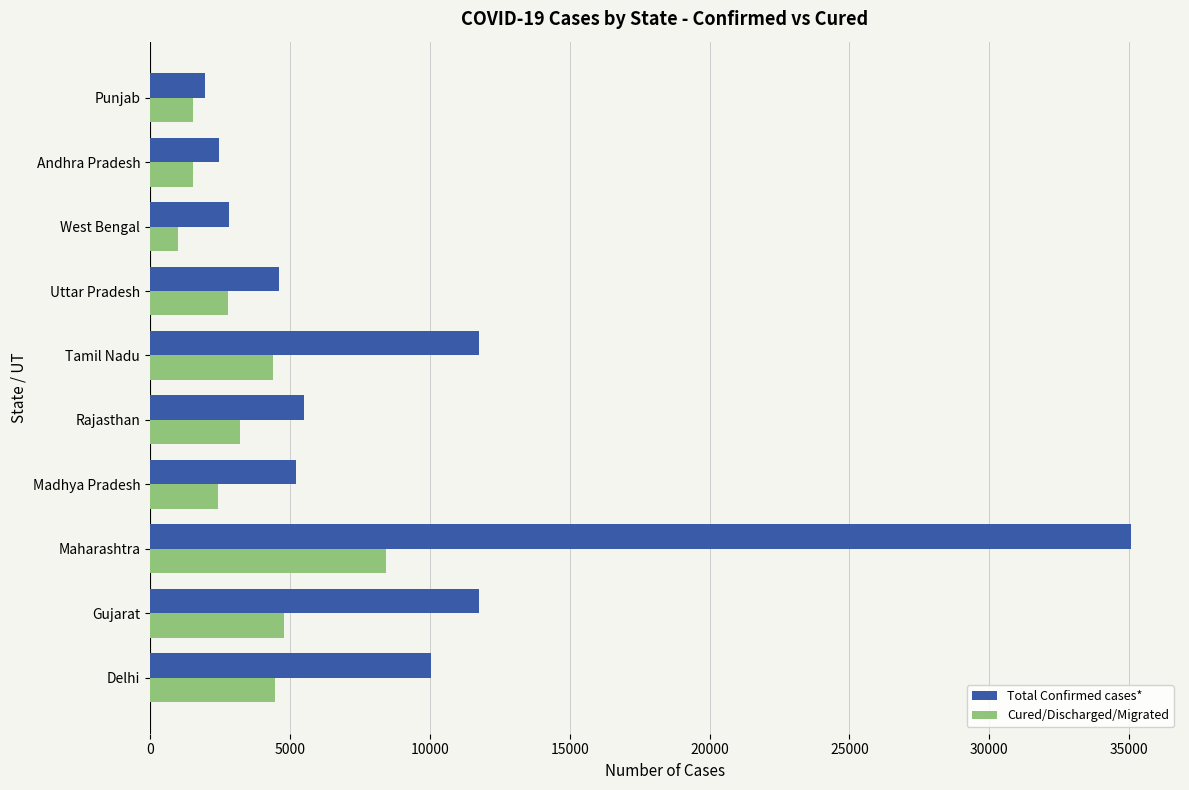

True or false: Total Confirmed cases* has a value of 3125 at Punjab.

False